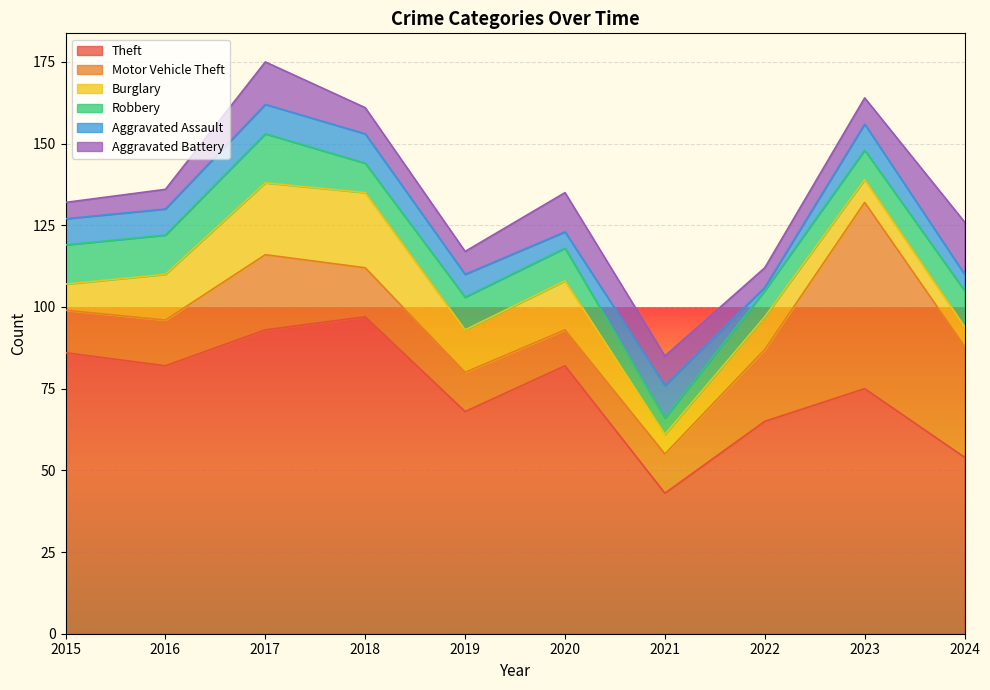

Where does the Burglary series first go above 13?

2016